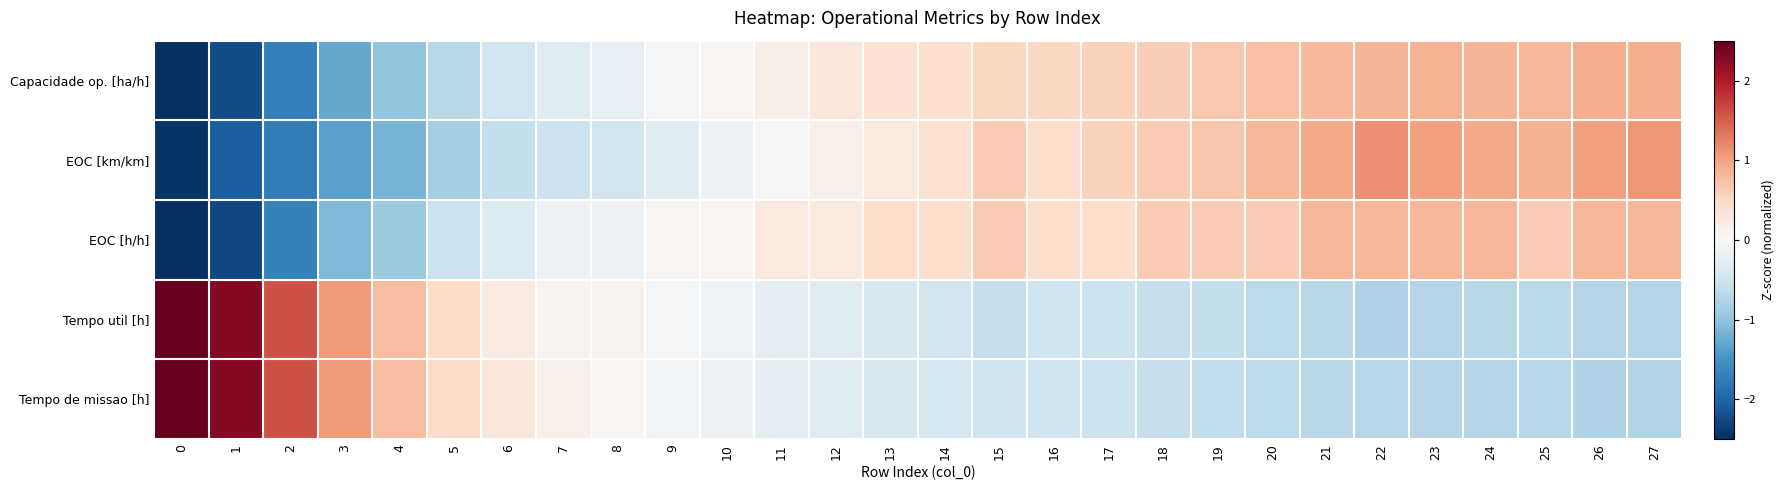

At 19, list the series in order from largest to smallest.

EOC [km/km], Capacidade op. [ha/h], EOC [h/h], Tempo util [h], Tempo de missao [h]